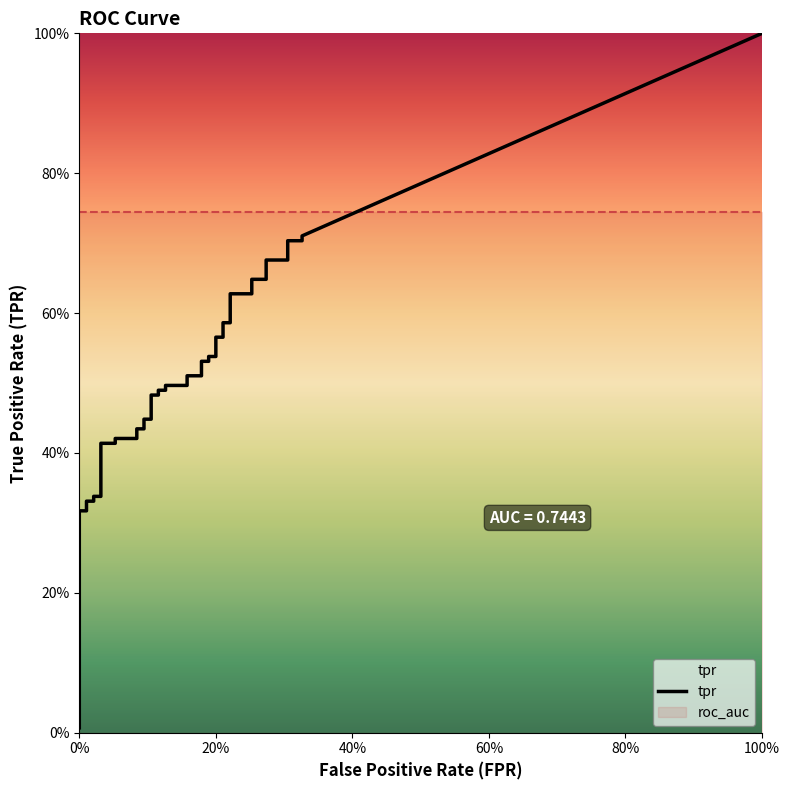

What is the sum of all roc_auc values?

29.8